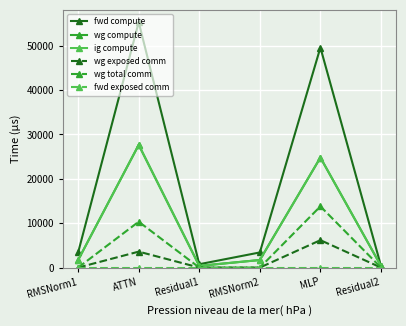

Is this an area chart (filled region under the line)?

No